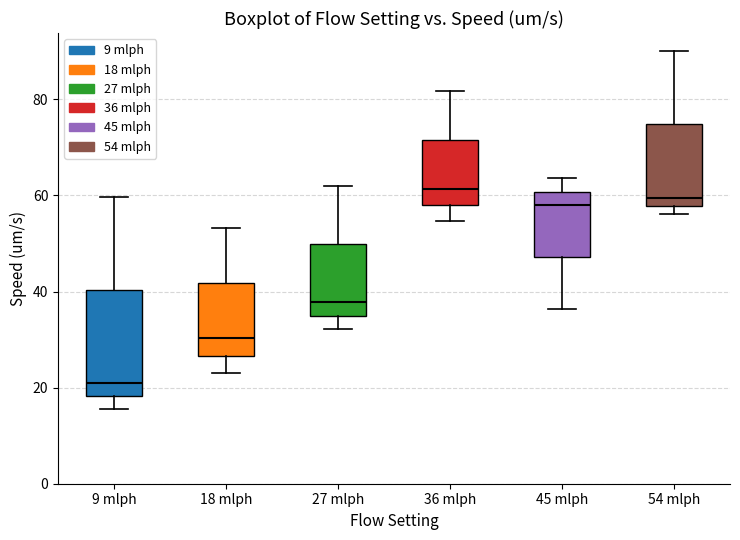

Reading left to right, read every box against the y-axis: the position of its median line, the range the box covers, and the ends of its whiskers. The values are not printed on the chart, so give them approximately, as read against the axis.

9 mlph: median 20, box 18 to 40, whiskers 16 to 60
18 mlph: median 30, box 26 to 42, whiskers 22 to 54
27 mlph: median 38, box 34 to 50, whiskers 32 to 62
36 mlph: median 62, box 58 to 72, whiskers 54 to 82
45 mlph: median 58, box 48 to 60, whiskers 36 to 64
54 mlph: median 60, box 58 to 74, whiskers 56 to 90